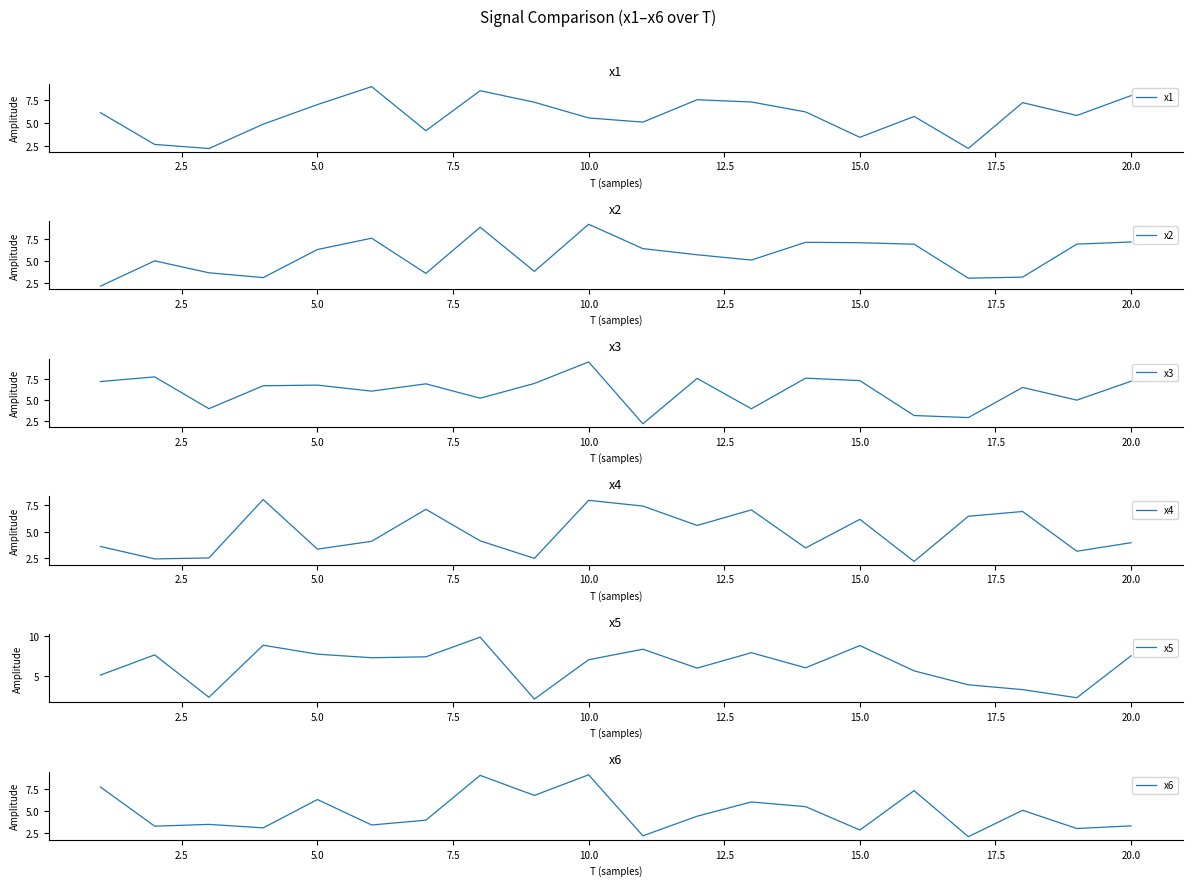

Which category has the highest value in the x2 series?

10.0